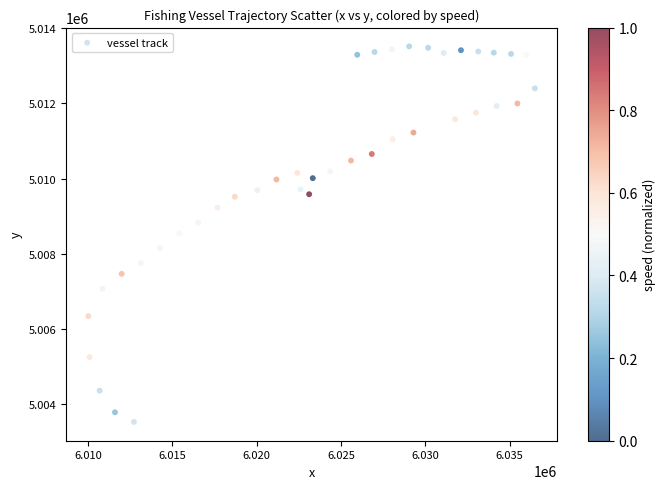

What is the range of Y values (max minus min)?

9979.7